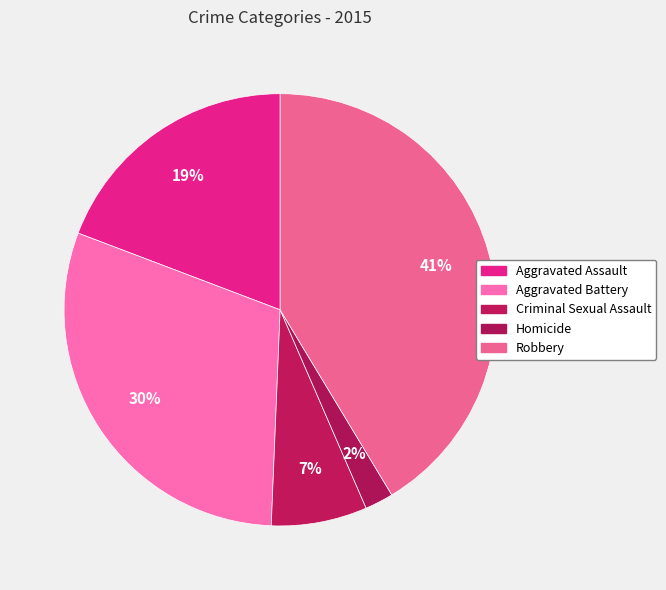

How many segments does this pie chart have?

5